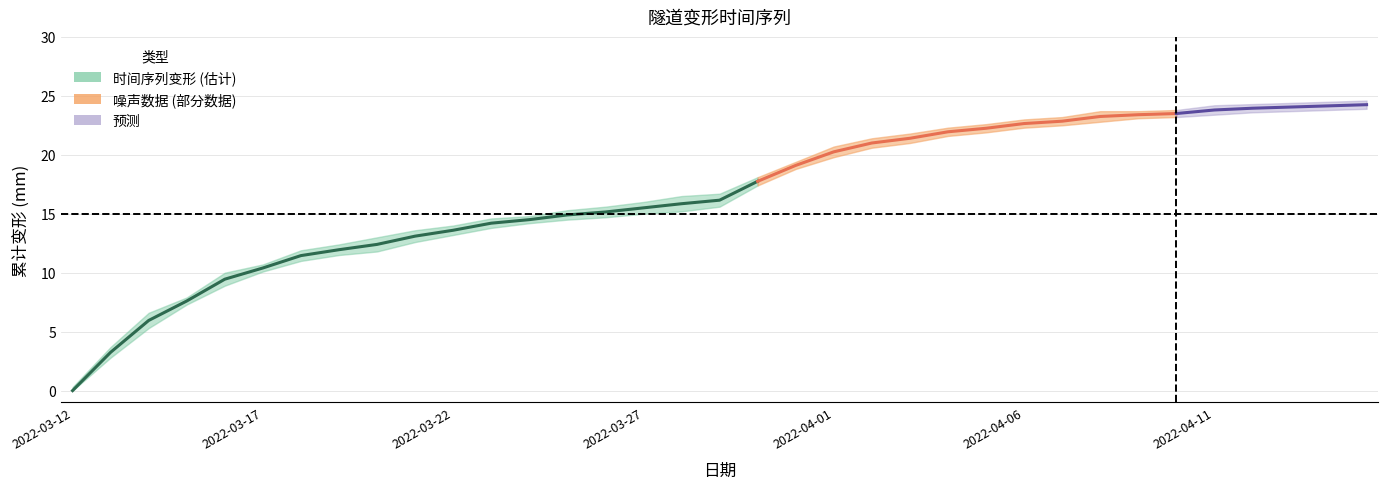

What is the spread (max minus min) of values at 2022-03-21?

0.4